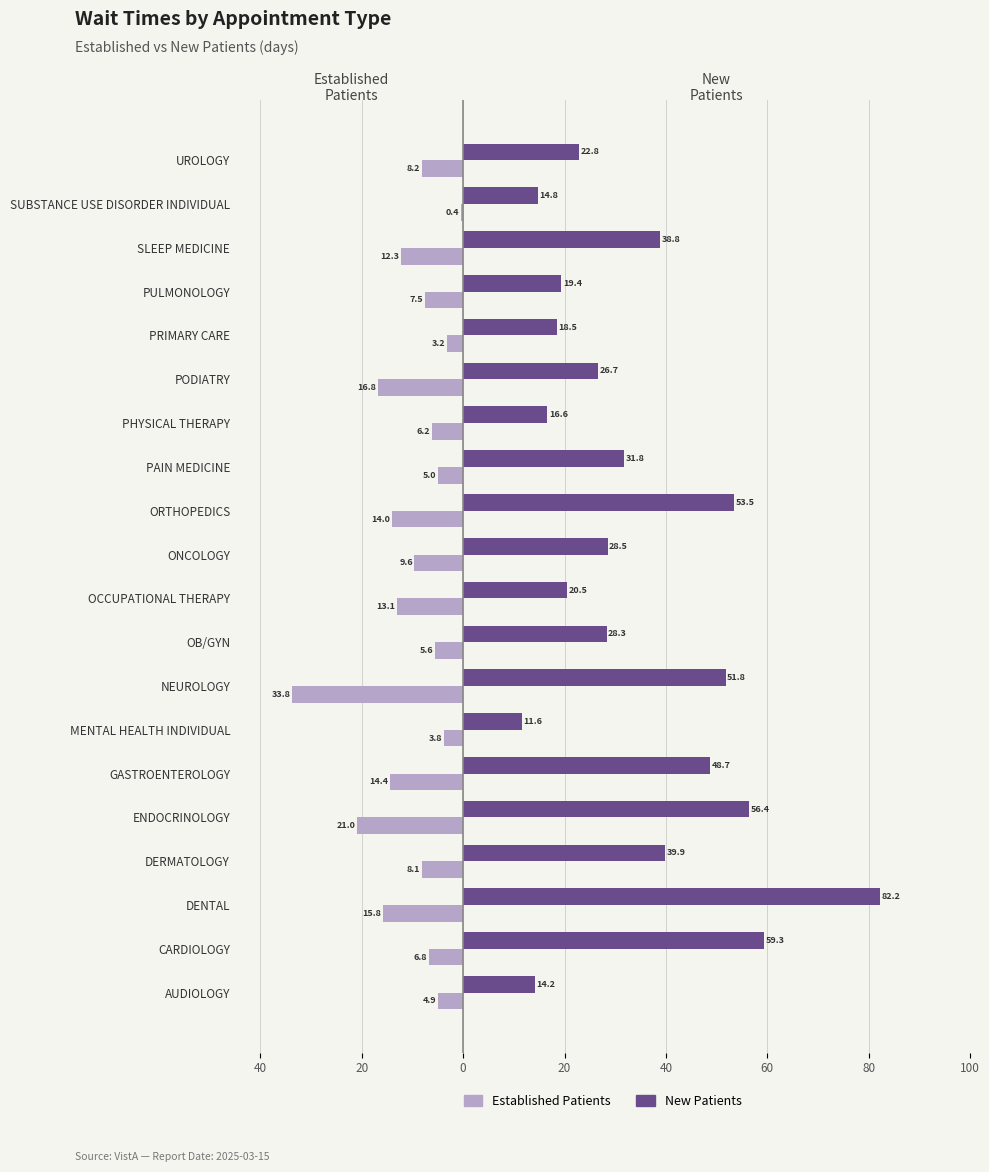

What are all the series names shown in the legend?

Established Patients, New Patients